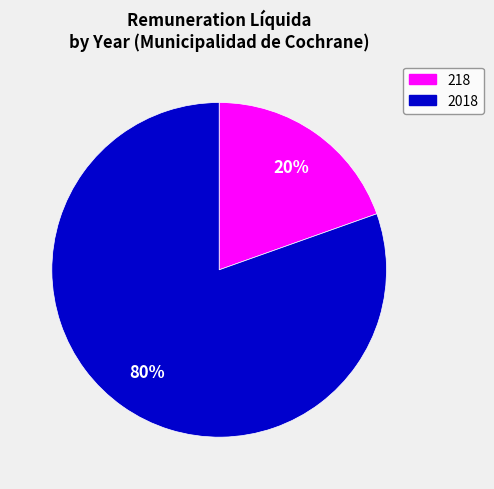

True or false: 218 accounts for 7% of the total.

False